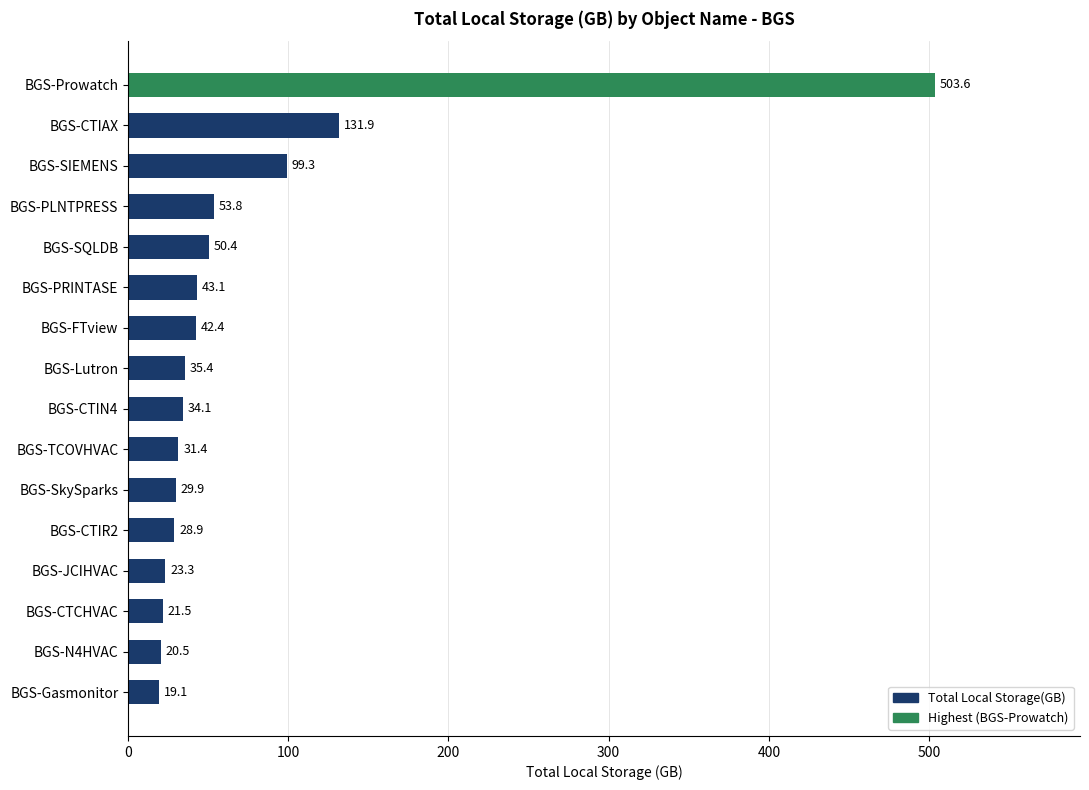

List the labels in order of value, largest first.

BGS-Prowatch, BGS-CTIAX, BGS-SIEMENS, BGS-PLNTPRESS, BGS-SQLDB, BGS-PRINTASE, BGS-FTview, BGS-Lutron, BGS-CTIN4, BGS-TCOVHVAC, BGS-SkySparks, BGS-CTIR2, BGS-JCIHVAC, BGS-CTCHVAC, BGS-N4HVAC, BGS-Gasmonitor